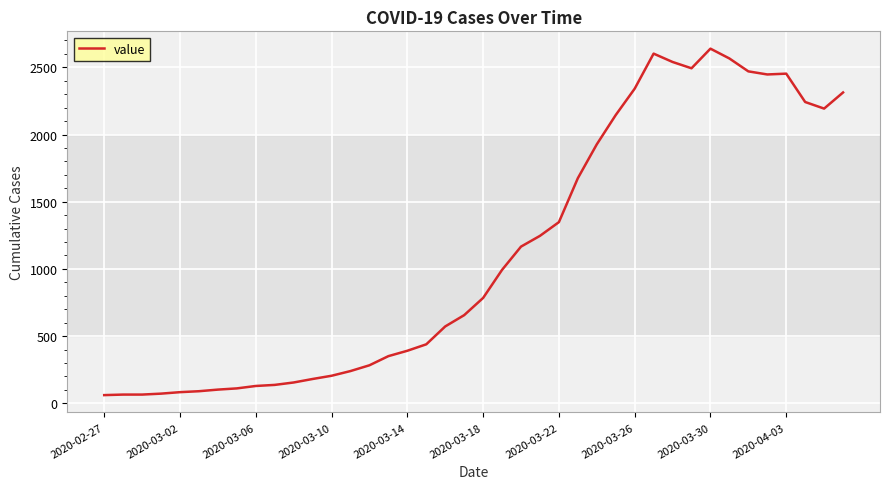

How many lines are shown in the chart?

1